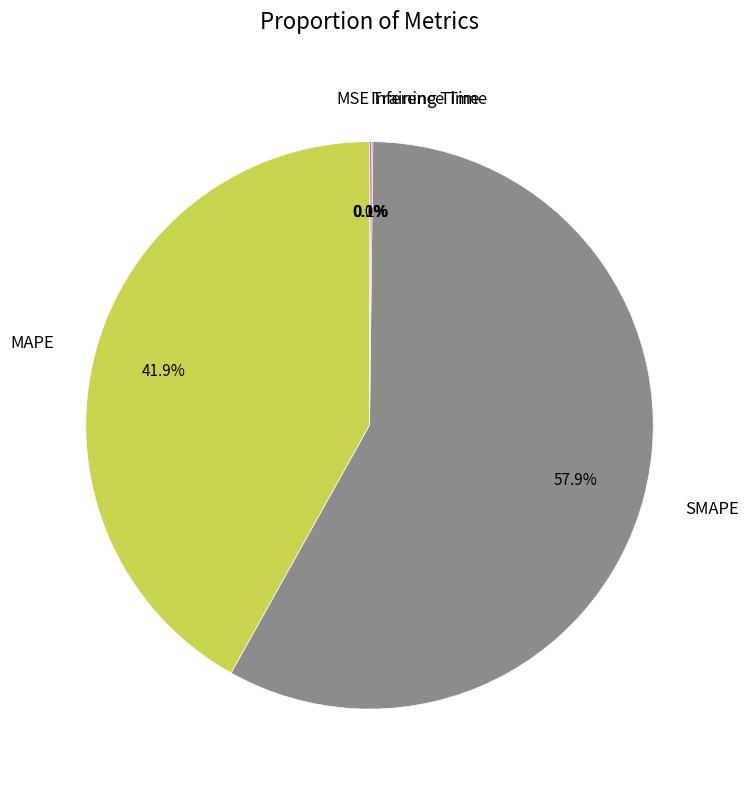

What percentage is the MAPE slice, to the nearest percent?

42%